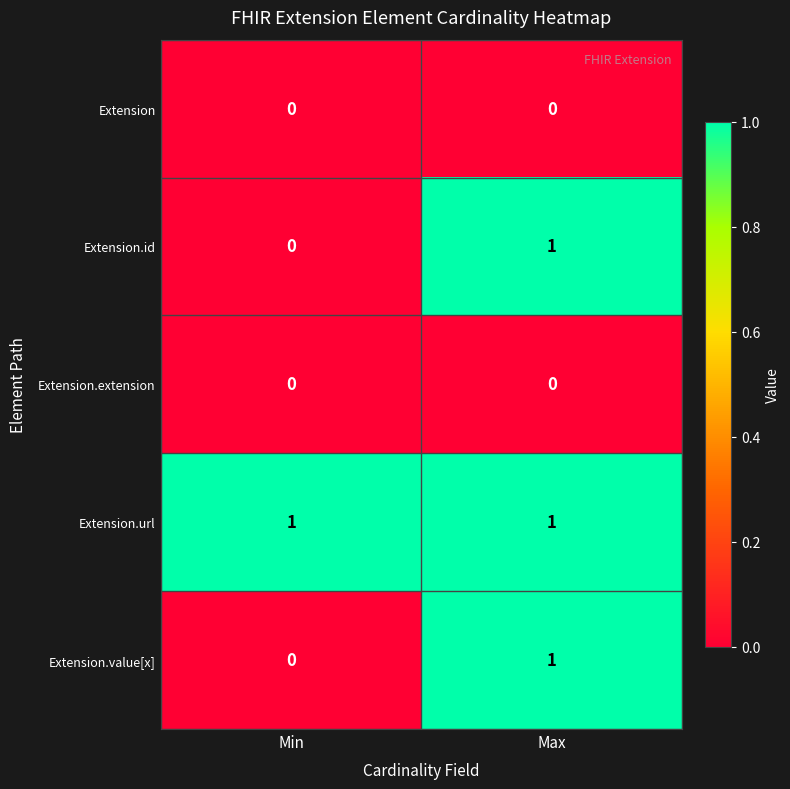

What is the total value across all series at Max?

3